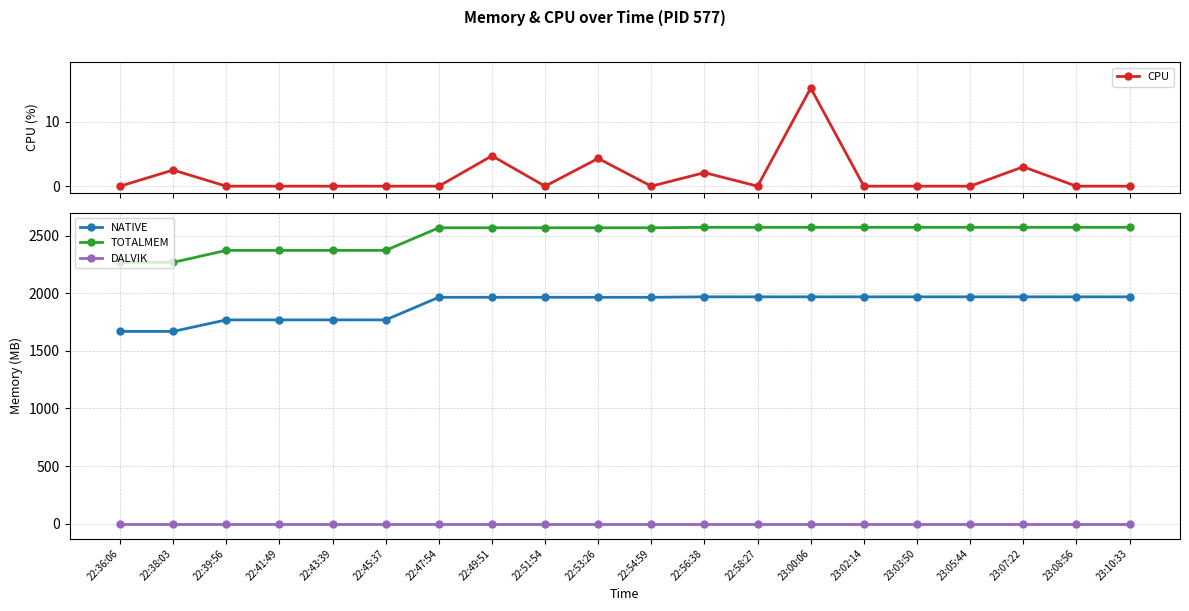

At how many categories does at least one series exceed 1672?

20